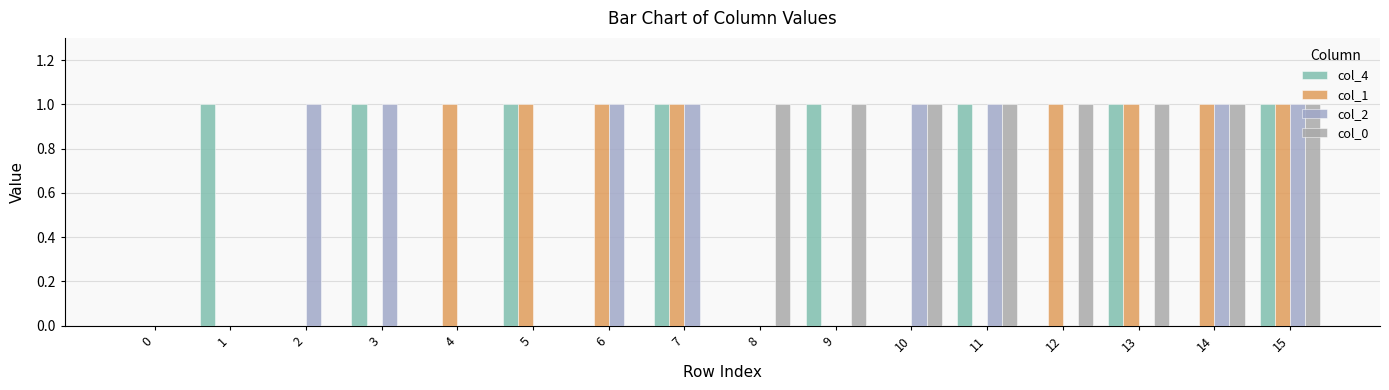

Reading right to left, extract all data points from this chart.

col_4: 15=1	14=0	13=1	12=0	11=1	10=0	9=1	8=0	7=1	6=0	5=1	4=0	3=1	2=0	1=1	0=0
col_1: 15=1	14=1	13=1	12=1	11=0	10=0	9=0	8=0	7=1	6=1	5=1	4=1	3=0	2=0	1=0	0=0
col_2: 15=1	14=1	13=0	12=0	11=1	10=1	9=0	8=0	7=1	6=1	5=0	4=0	3=1	2=1	1=0	0=0
col_0: 15=1	14=1	13=1	12=1	11=1	10=1	9=1	8=1	7=0	6=0	5=0	4=0	3=0	2=0	1=0	0=0